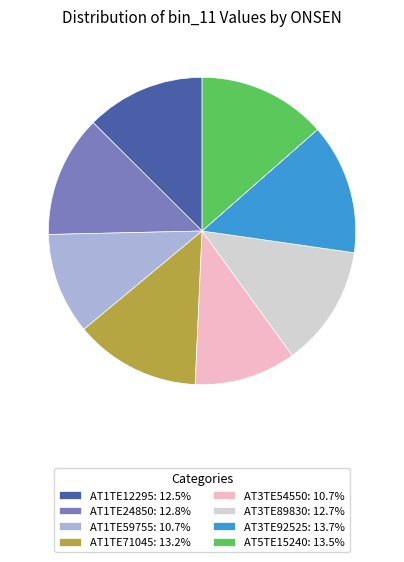

The AT1TE24850 slice represents 13% of the pie. True or false?

True